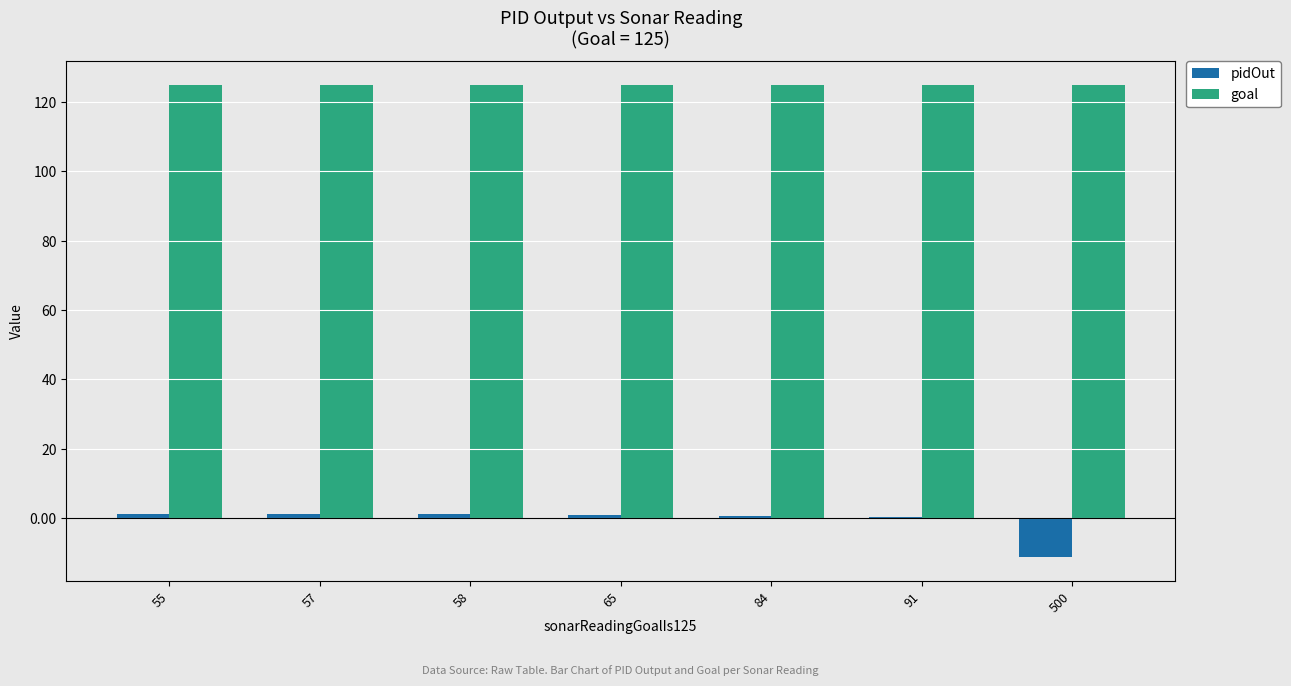

What is the sum of all pidOut values?

-5.9